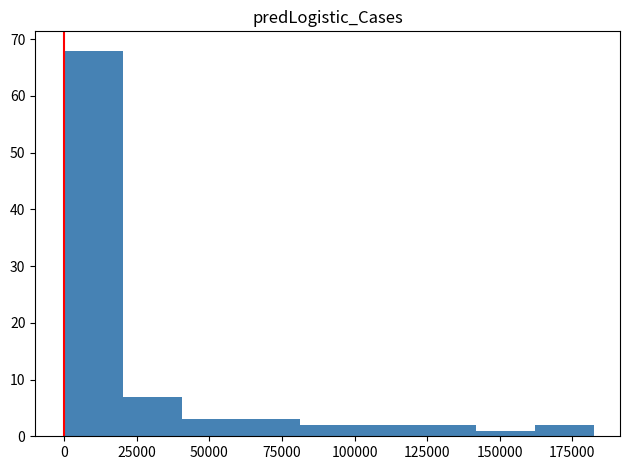

What is the height of the bar covering 80000 to 100000 on the x-axis? Neither the bar edges nor the heights are printed on the chart, so give them approximately, as read against the axes.

2